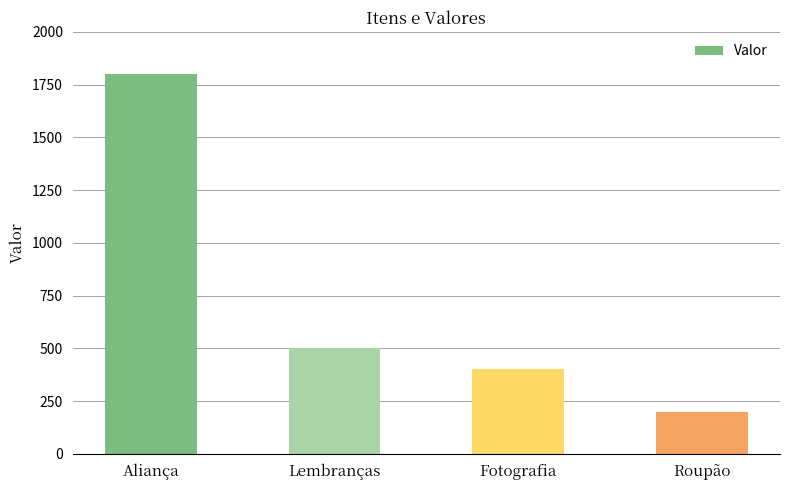

Which has a higher value, Fotografia or Roupão?

Fotografia